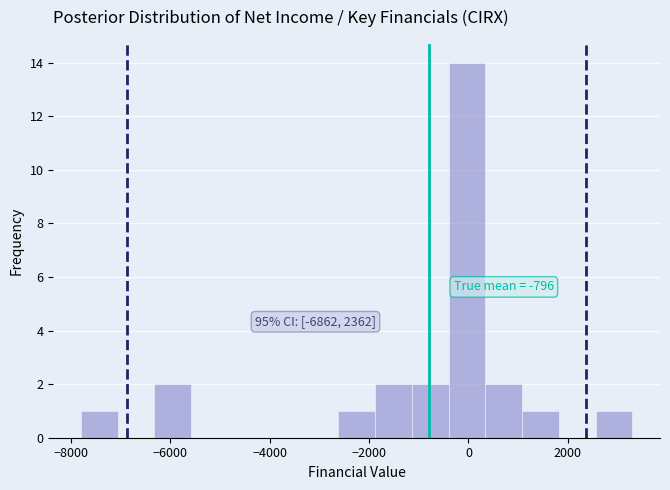

Around what value on the x-axis is the tallest bar? Give the approximate position of its centre, as read against the axis.

0